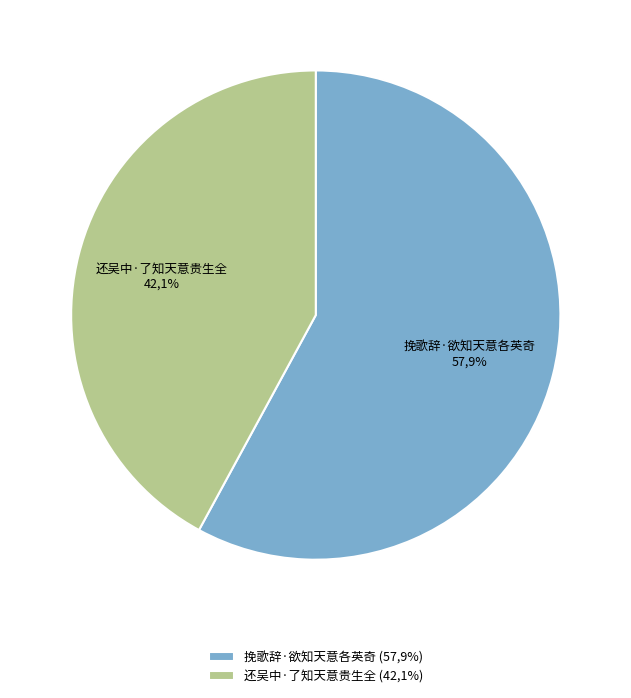

To the nearest percent, what portion does 还吴中·了知天意贵生全 represent?

42%